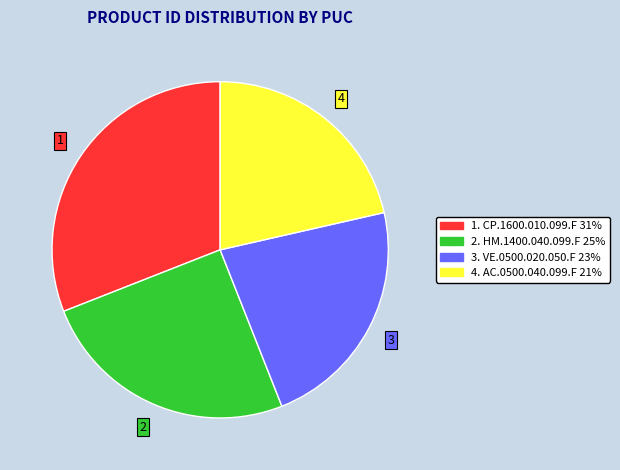

Approximately how many times larger is the value at 3. VE.0500.020.050.F 23% compared to 1. CP.1600.010.099.F 31%?

0.7